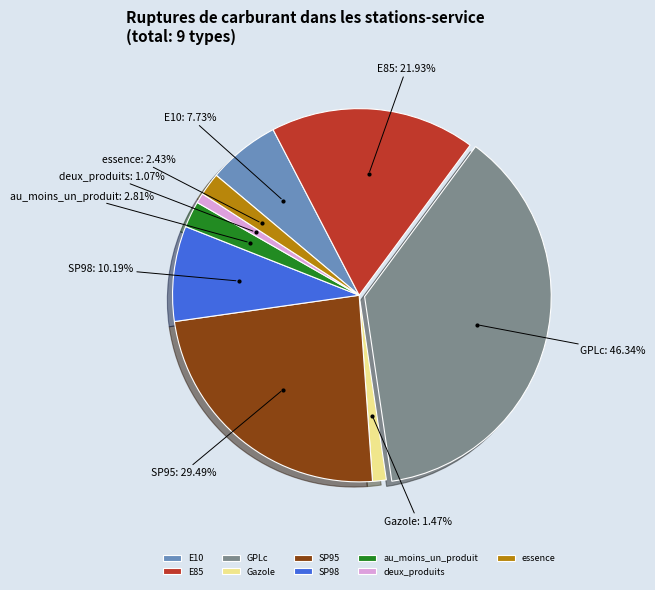

What portion of the pie excludes E85?

82.2%